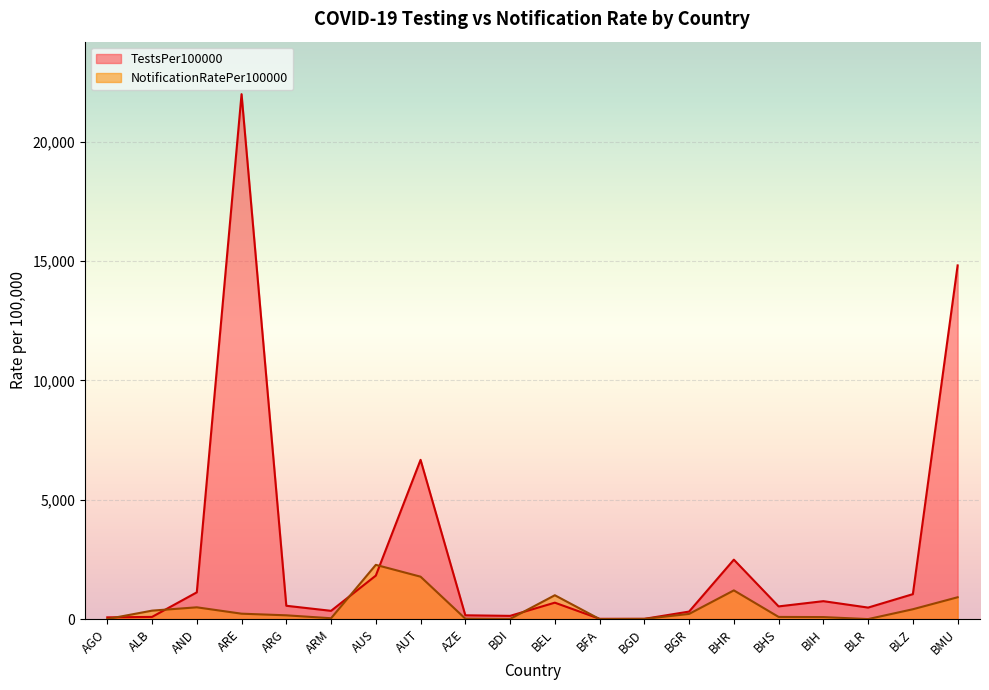

What is the difference between the TestsPer100000 values at AZE and BLZ?

886.3